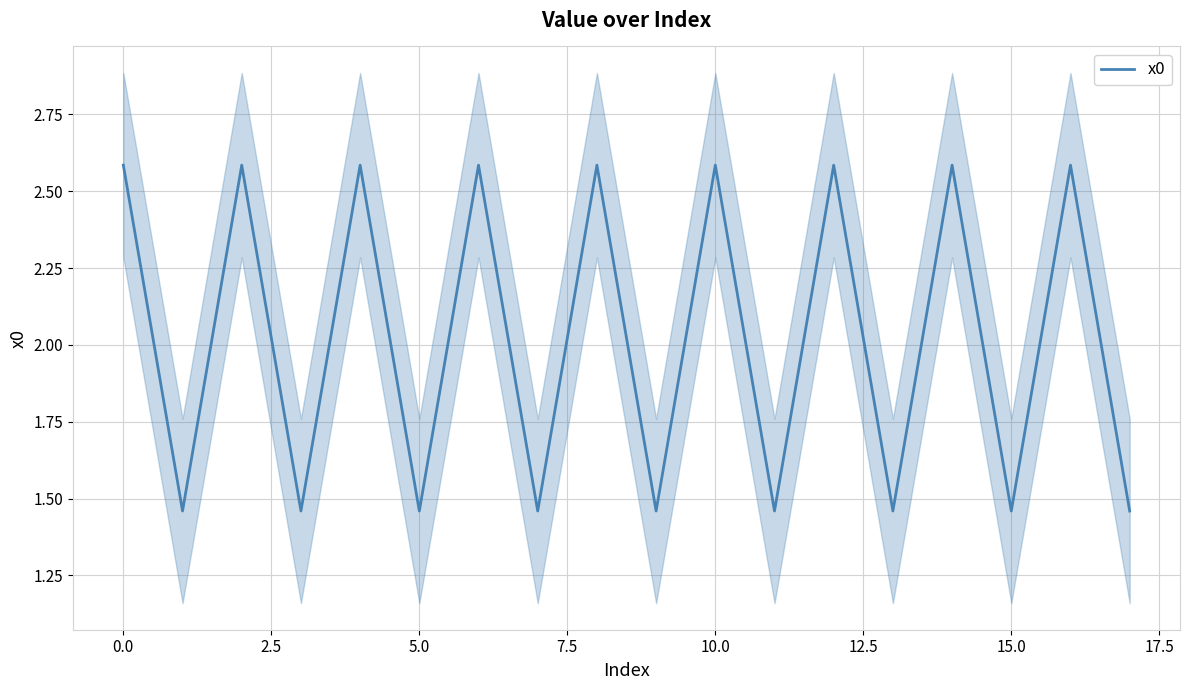

Does the chart have visible grid lines?

Yes